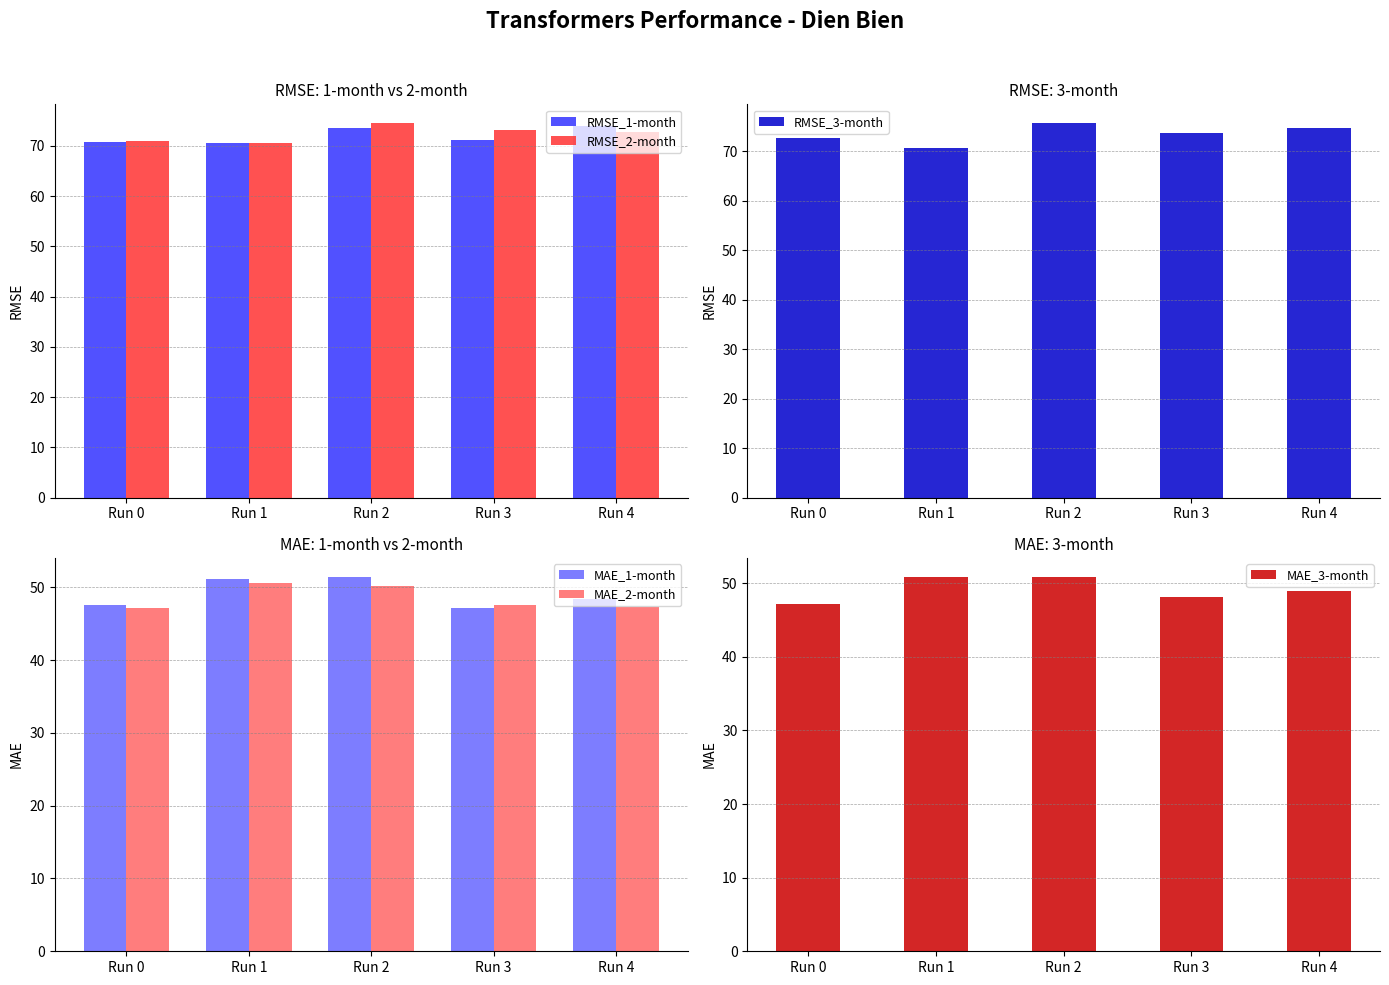

At which label is RMSE_2-month closest to 72?

Run 4